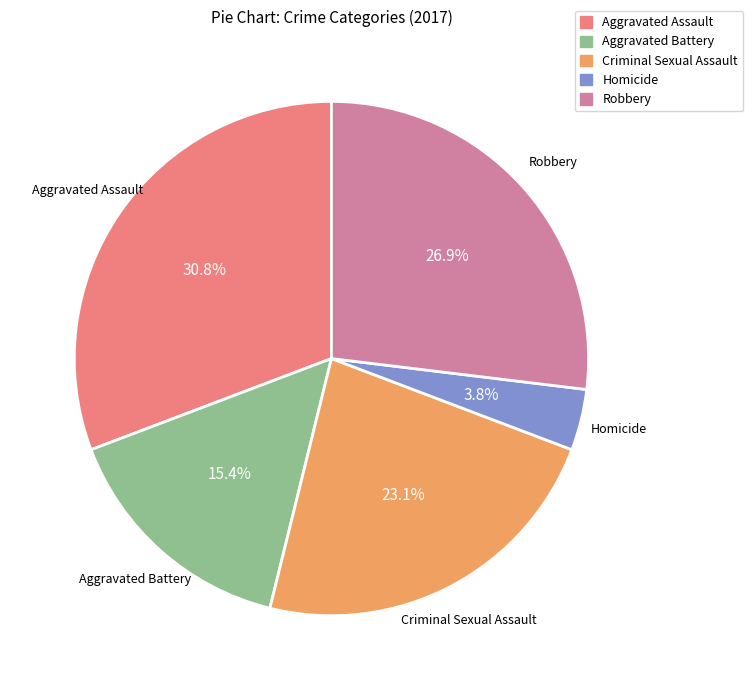

Count the number of slices in the pie.

5